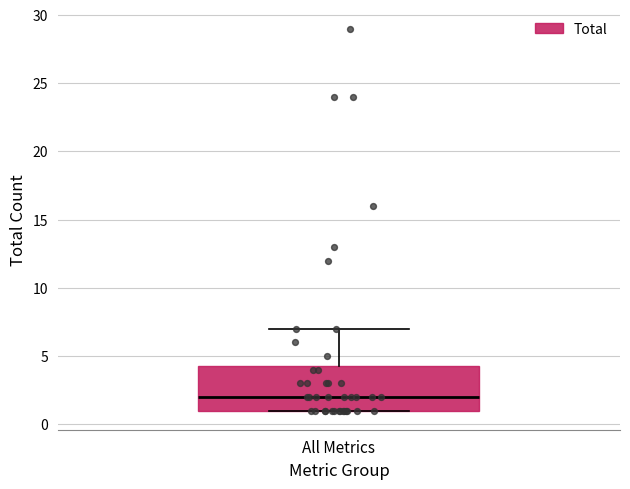

Transcribe this box plot: give where the median line is, the range the box spans, and where the two whiskers end, as read against the y-axis. The values are not printed on the chart, so give them approximately, as read against the axis.

median 2.0, box 1.0 to 4.5, whiskers 1.0 to 7.0